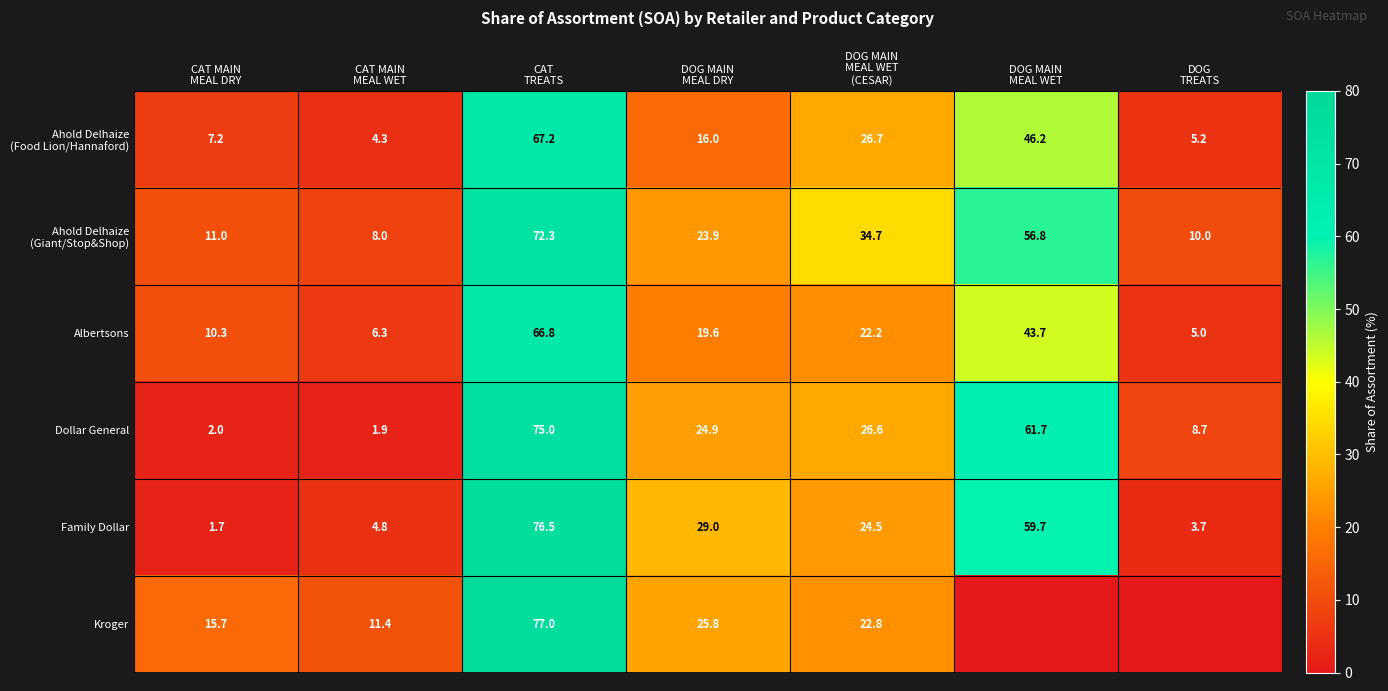

What is the difference between the second highest and second lowest values in the Dollar General series?

59.7